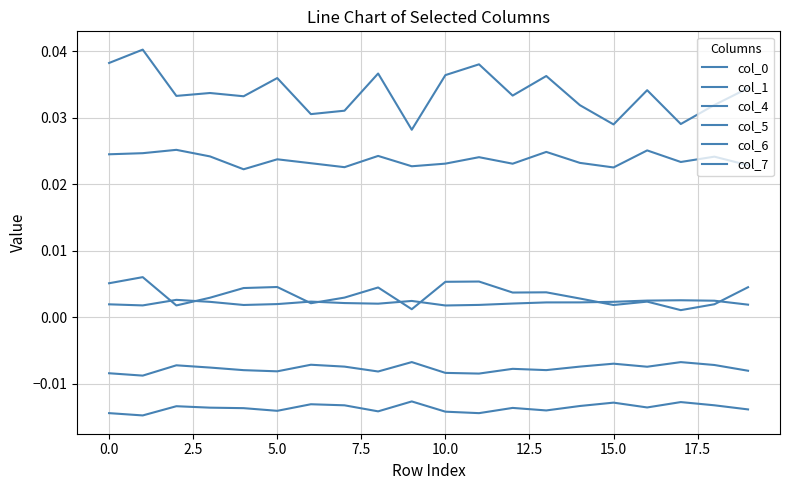

Does the chart display data point markers on the line(s)?

No